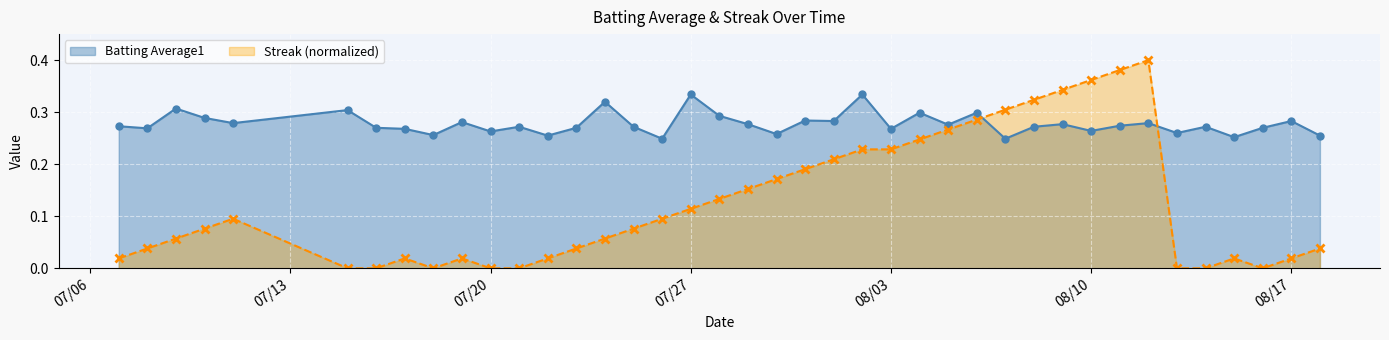

List the series in order of their peak value, highest first.

Streak (normalized), Batting Average1